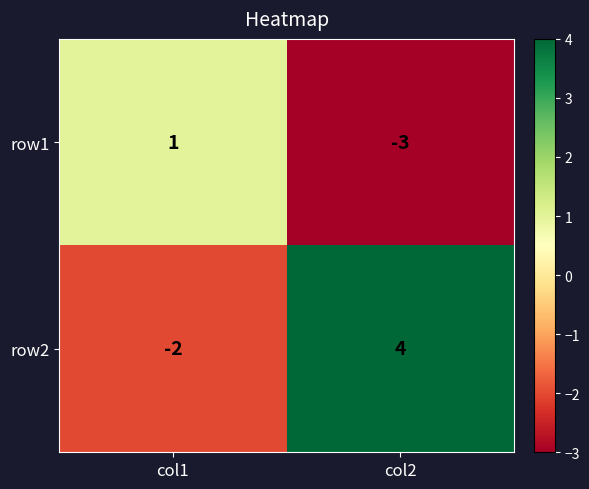

How many distinct data groups are displayed?

2